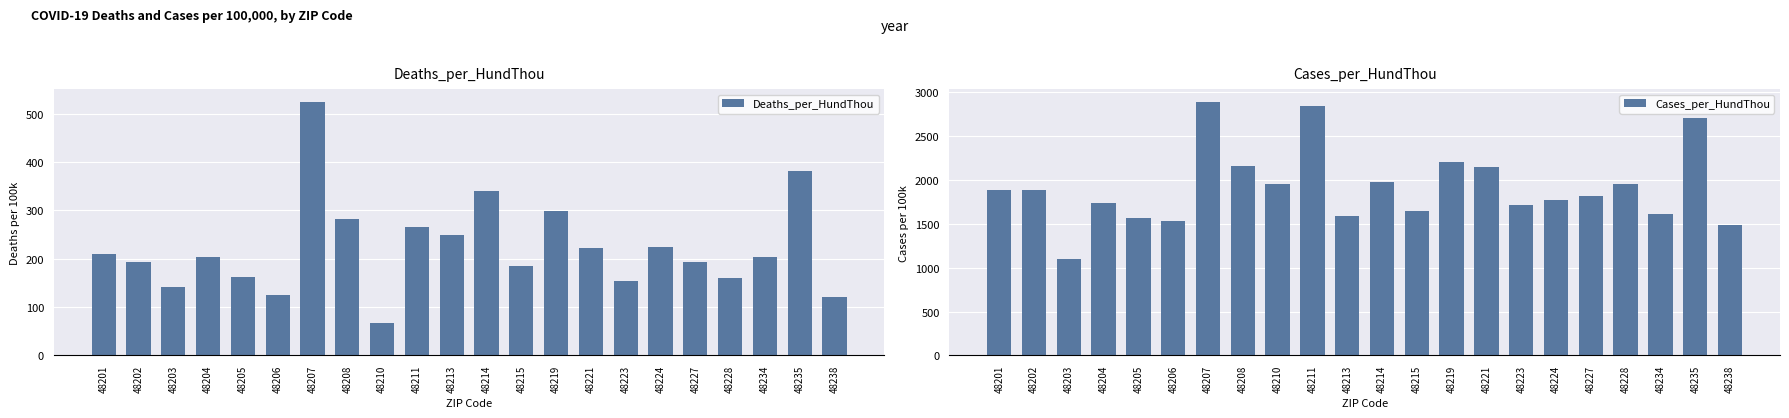

Which has a higher value, 48204 or 48227?

48204